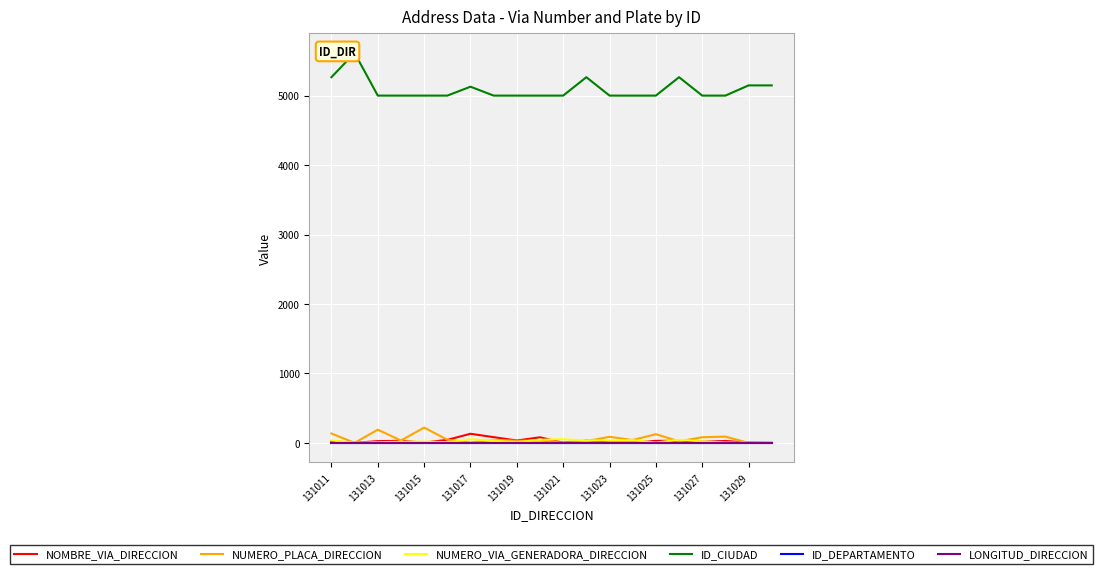

List the series in order of their peak value, highest first.

ID_CIUDAD, NUMERO_PLACA_DIRECCION, NOMBRE_VIA_DIRECCION, NUMERO_VIA_GENERADORA_DIRECCION, ID_DEPARTAMENTO, LONGITUD_DIRECCION